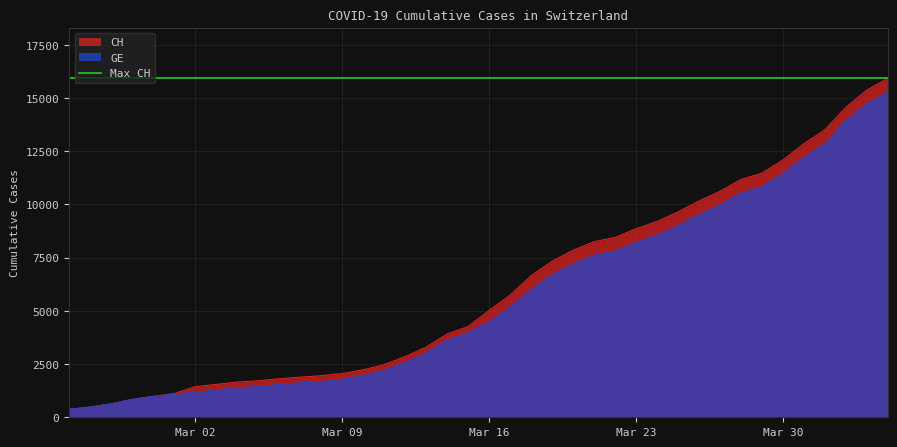

What is the difference between the GE values at 2020-04-01 and 2020-03-26?

3343